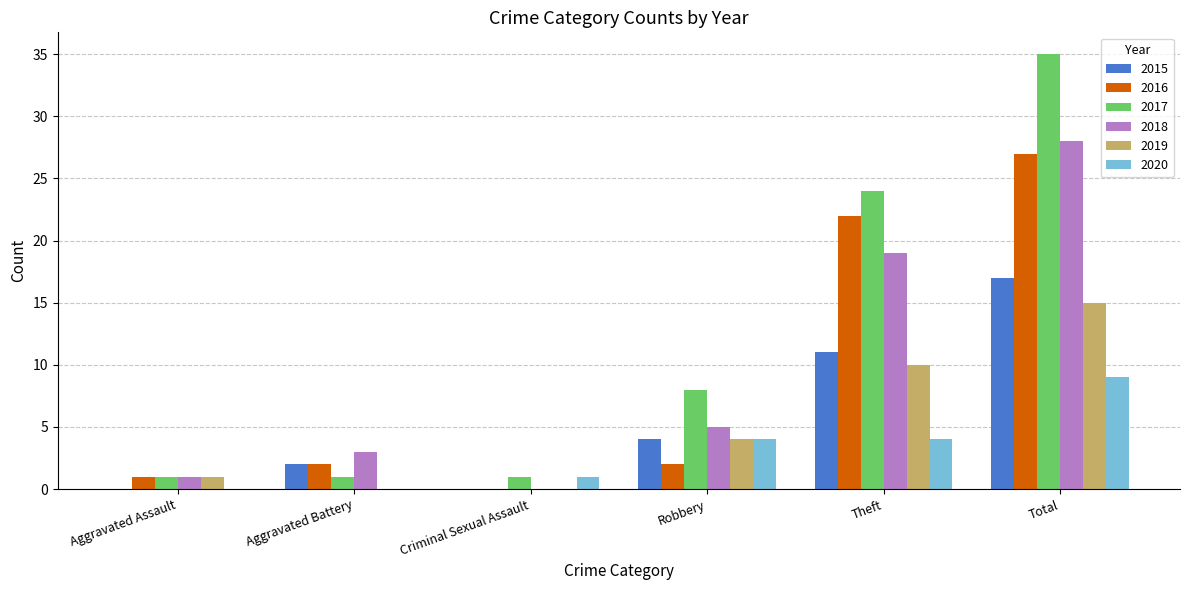

The value of 2016 at Theft is 22. True or false?

True